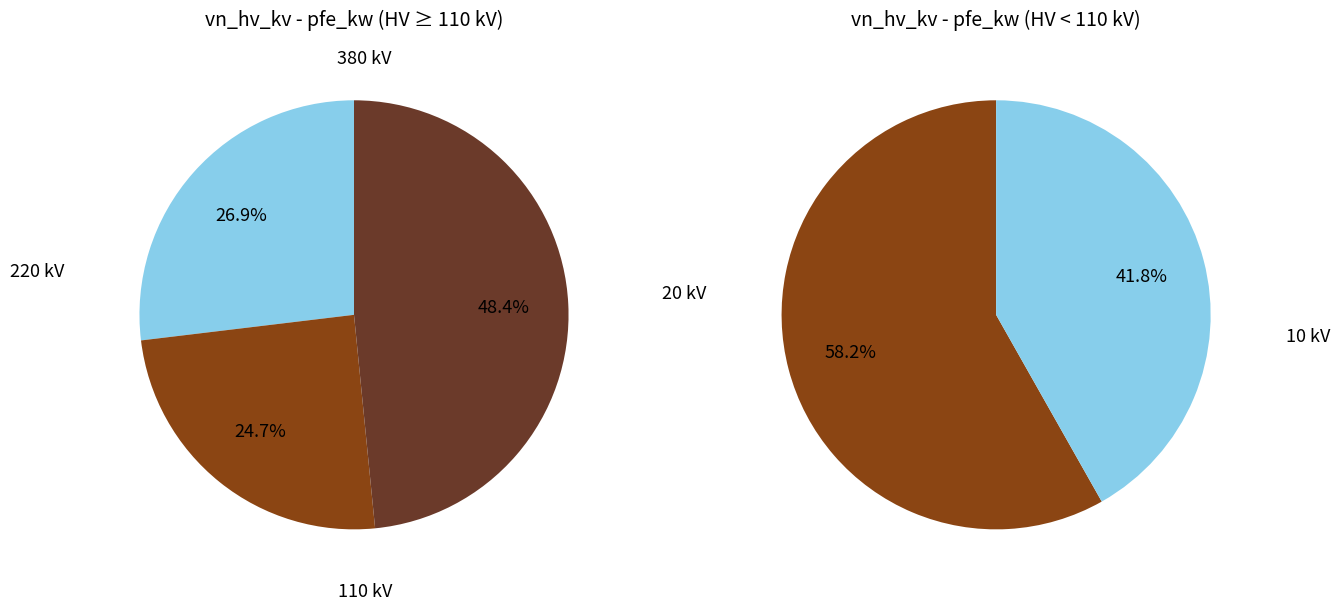

Does any single category account for the majority?

No